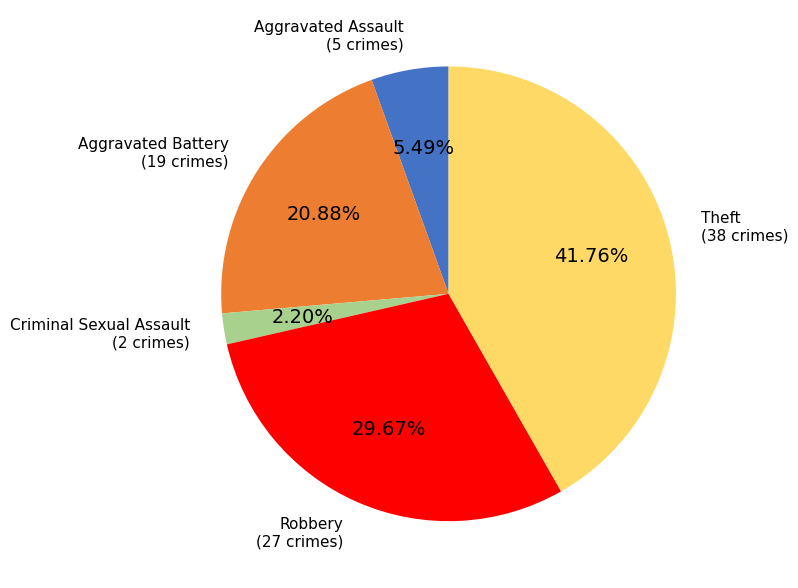

Is there a majority slice in this chart?

No